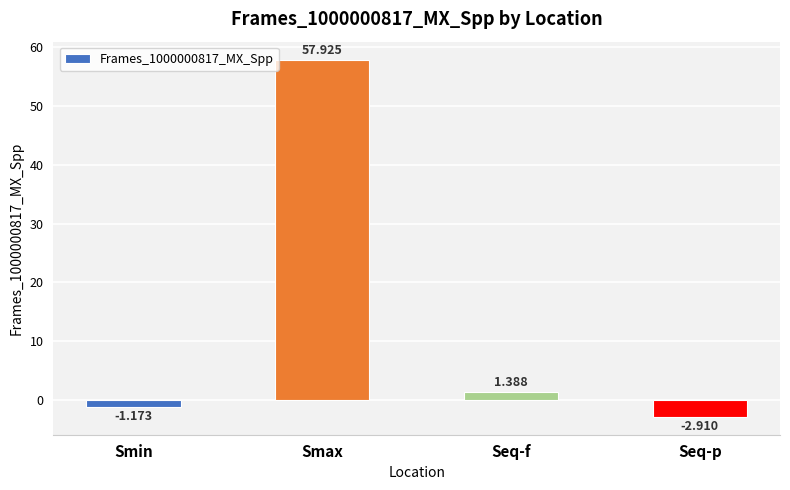

How many values exceed 1?

2